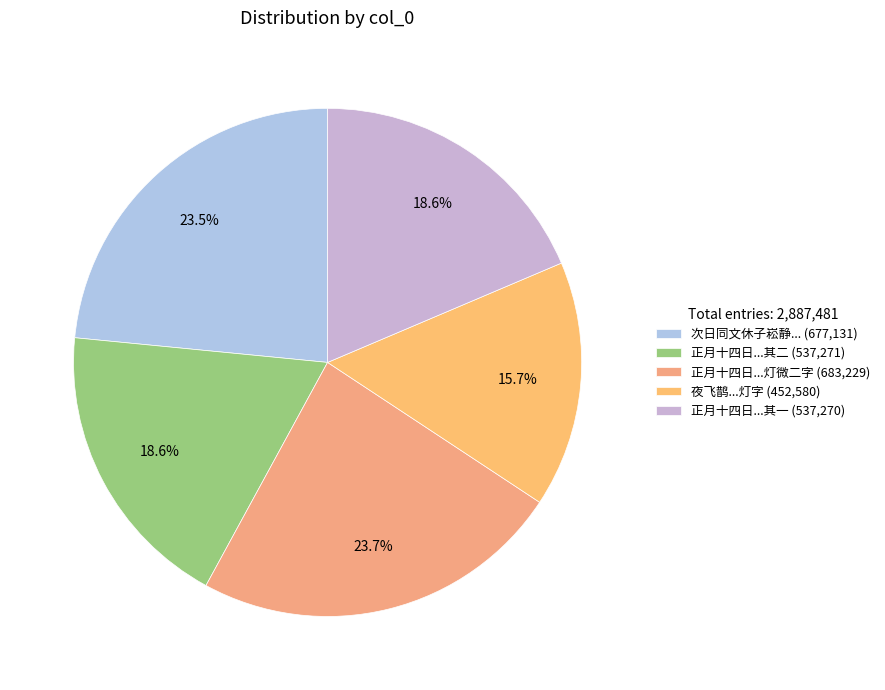

Does any single category account for the majority?

No